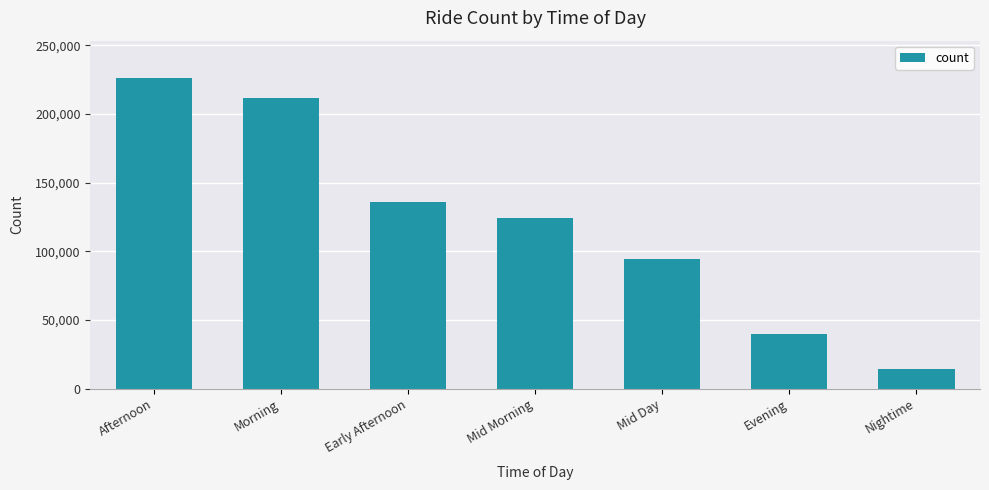

At which label is the value closest to 120438?

Mid Morning